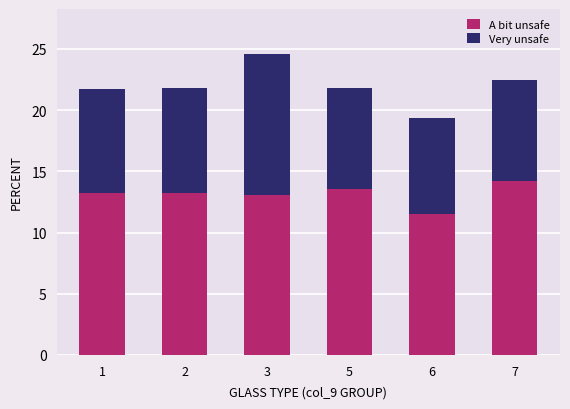

The value of A bit unsafe at 7 is 14.2. True or false?

True